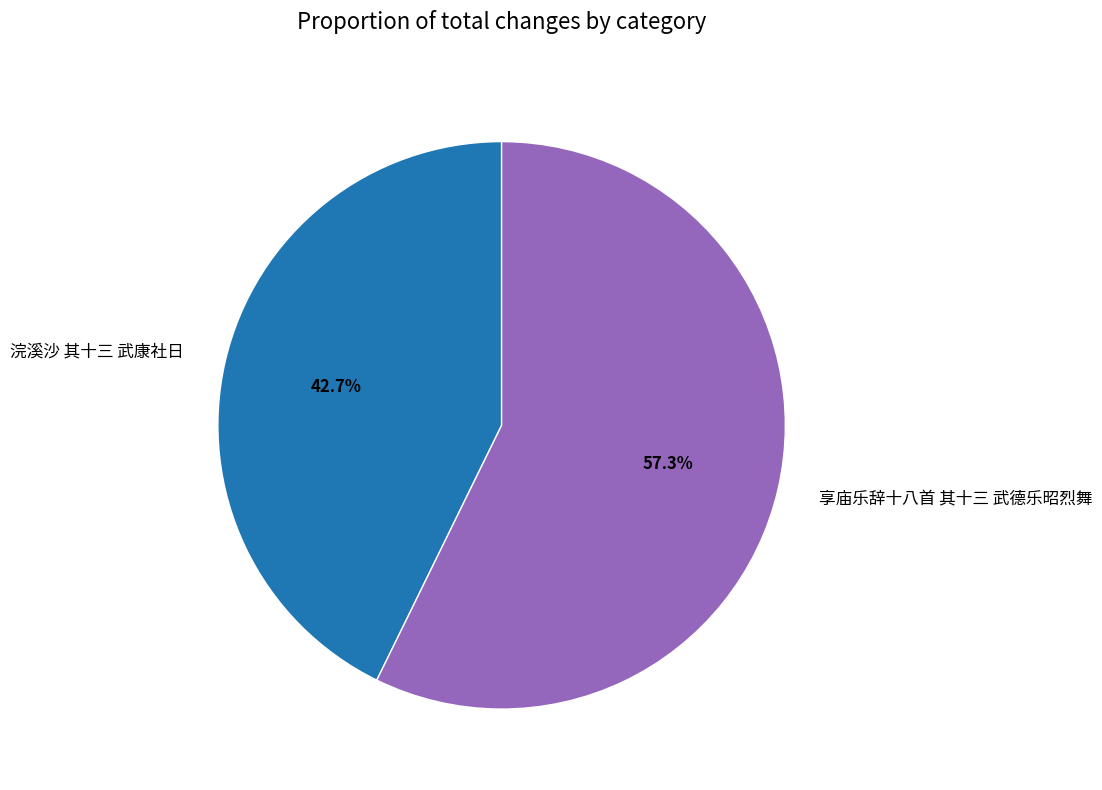

The 浣溪沙 其十三 武康社日 slice represents 52% of the pie. True or false?

False